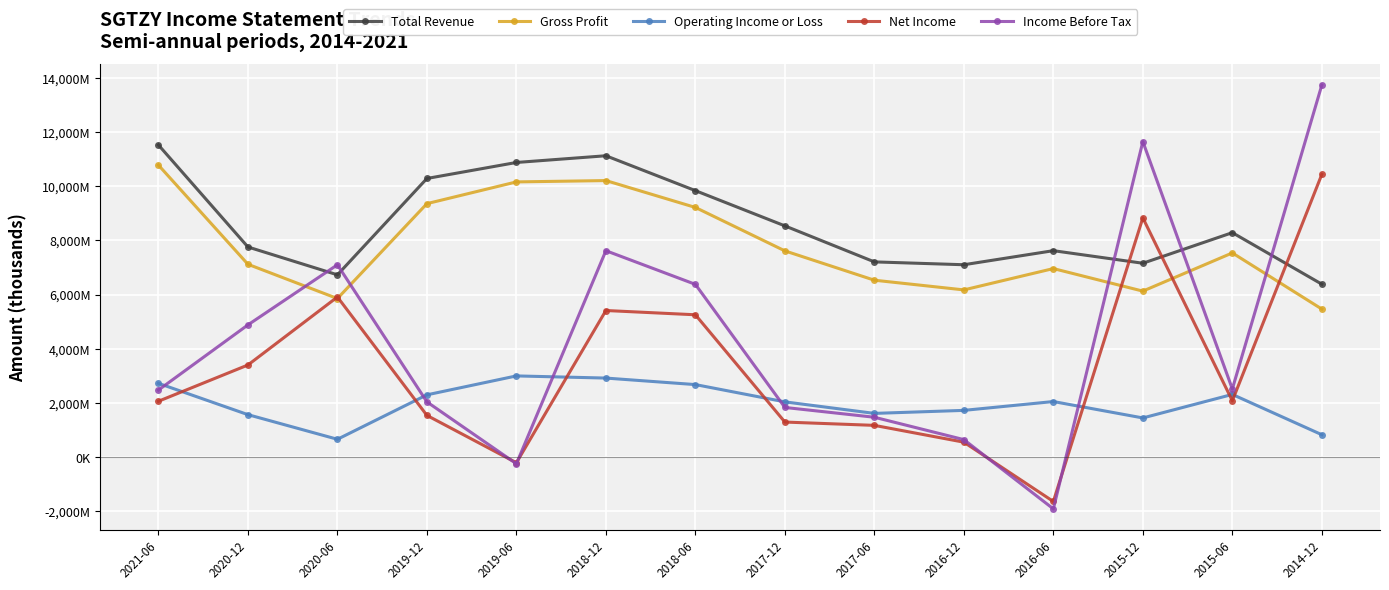

Is this an area chart (filled region under the line)?

No